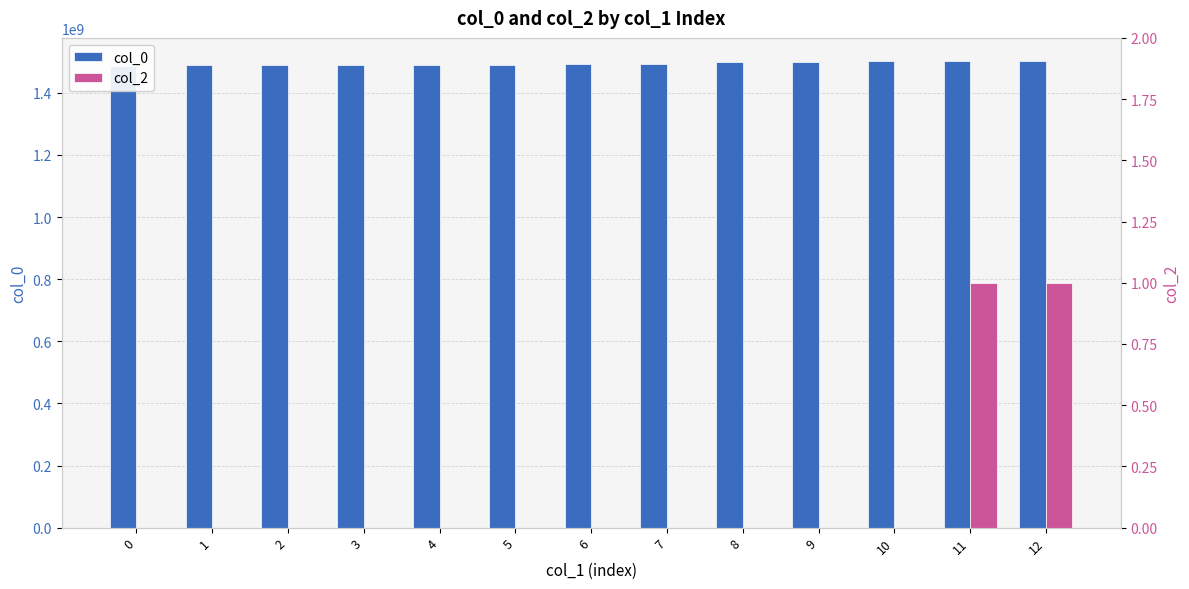

What is the approximate value of col_0 at 7, to the nearest 100?

1493571900